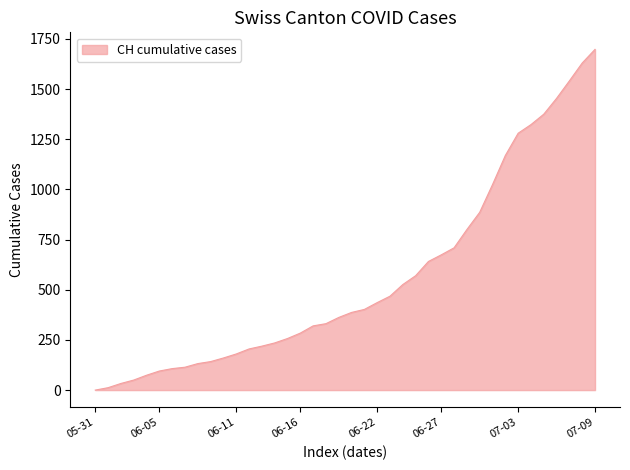

What is the difference between the maximum and minimum values?

1698